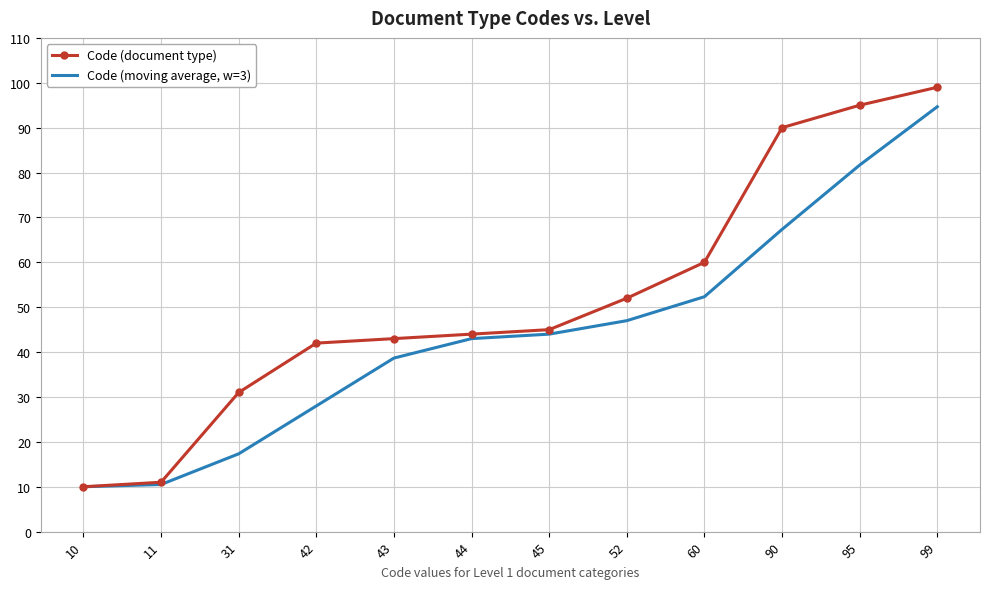

Is the value of Code (document type) at 90 greater than the value of Code (moving average, w=3) at 99?

No